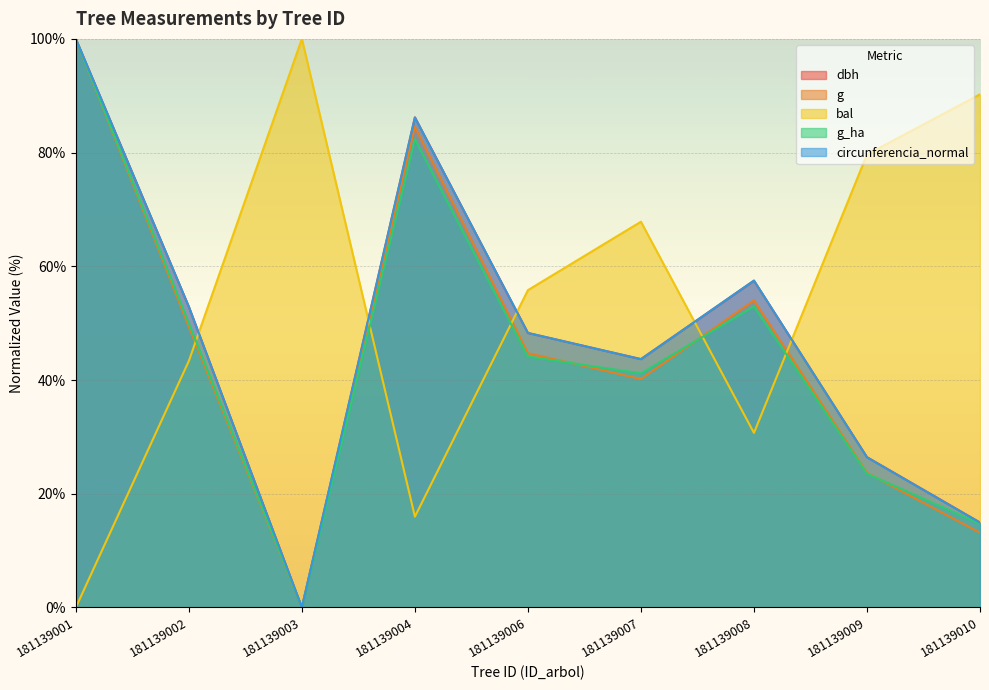

How many values in the g_ha series are below 44?

4